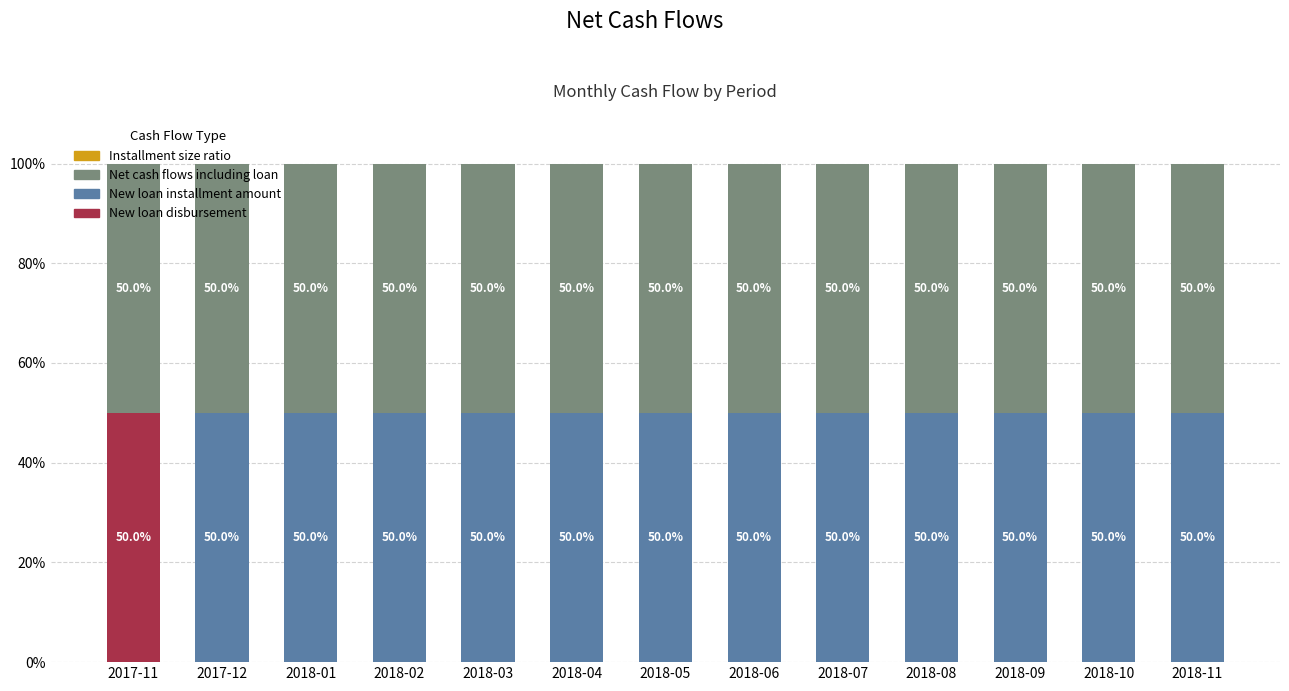

Which category has the highest value in the New loan disbursement series?

2017-11